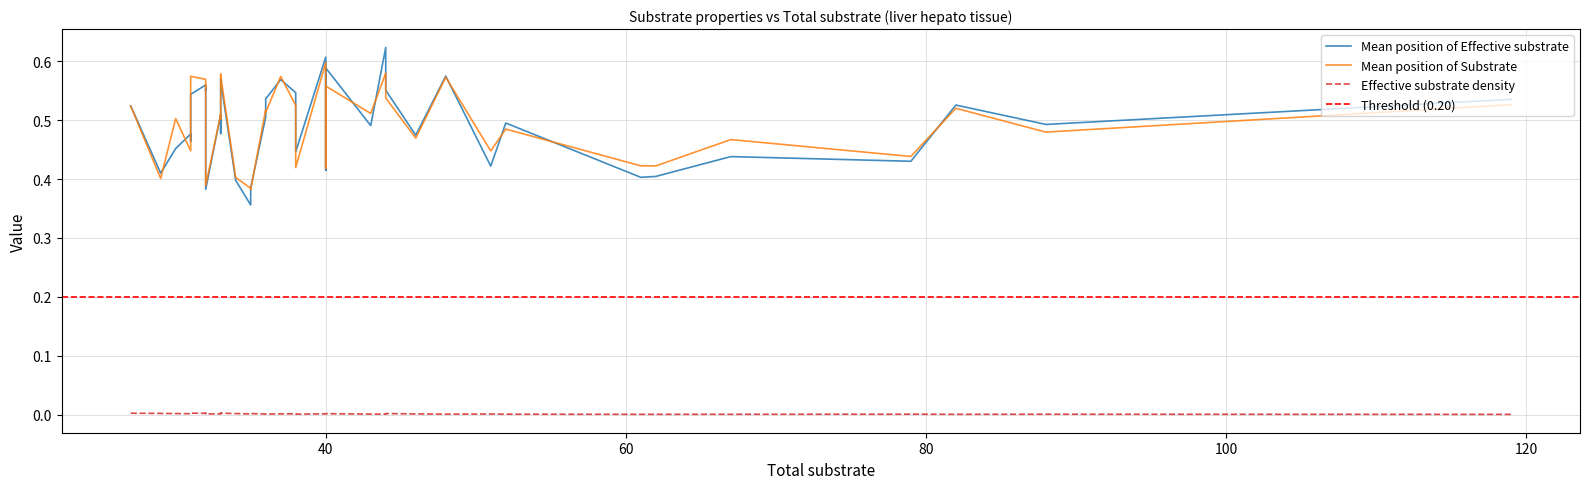

What are all the series names shown in the legend?

Mean position of Effective substrate, Mean position of Substrate, Effective substrate density